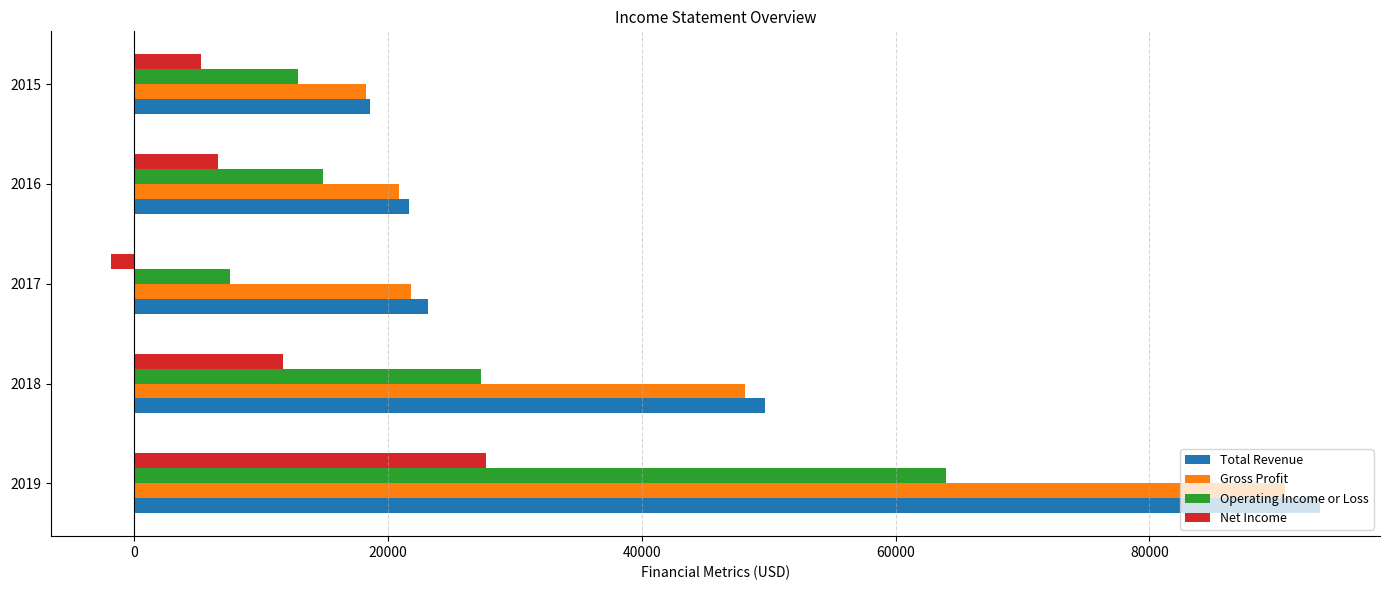

What is the highest value of the Net Income series?

27700